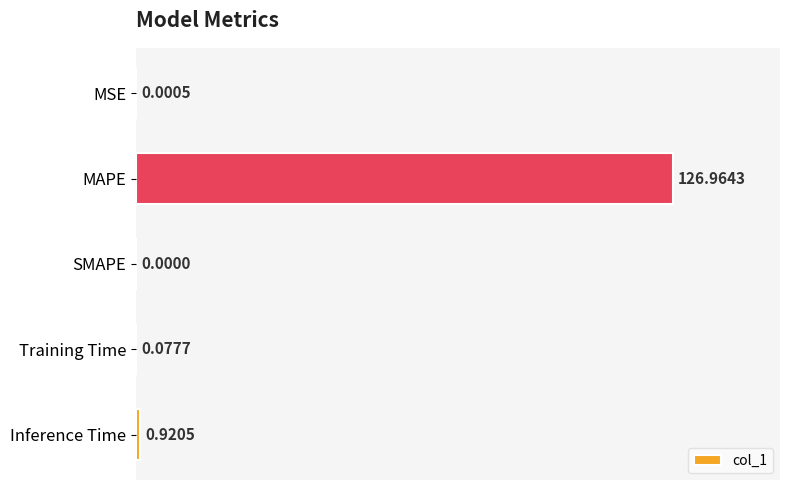

Where is the data nearest to the value 63?

Inference Time